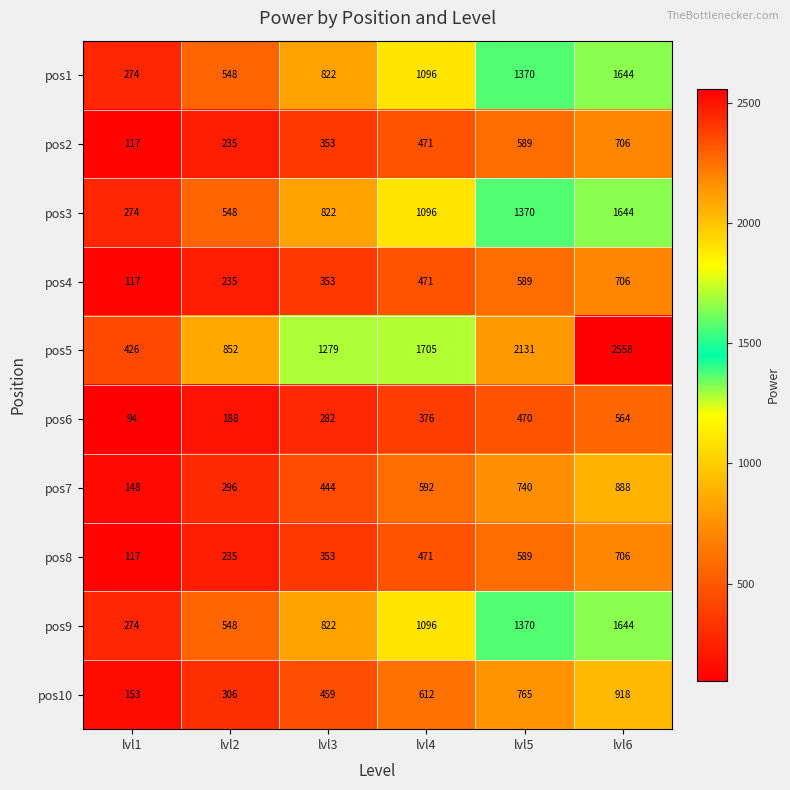

What is the spread (max minus min) of values at lvl4?

1329